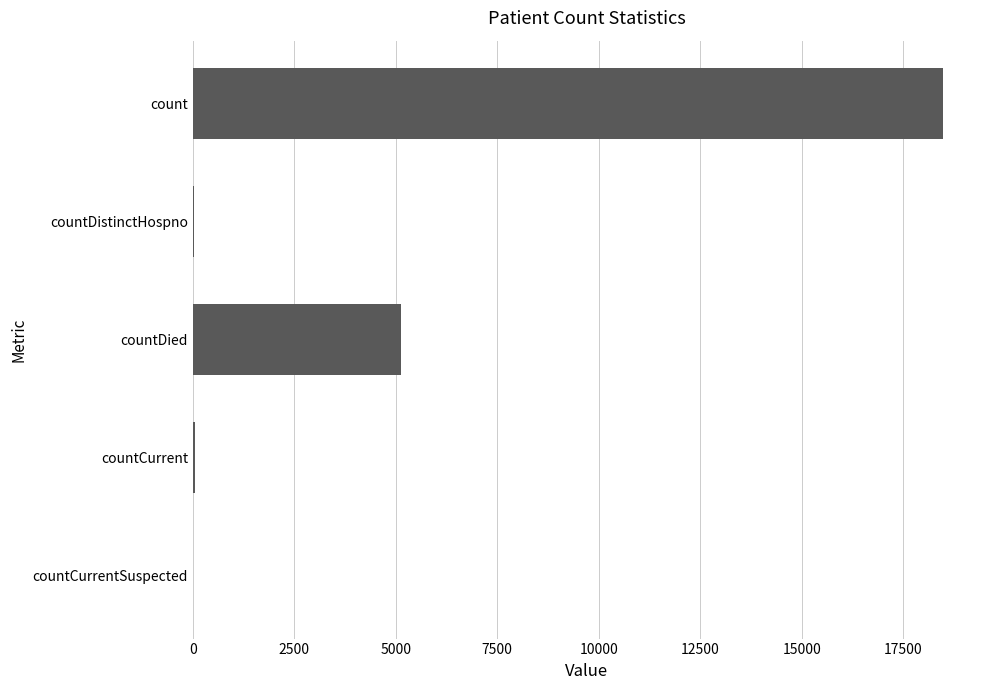

What is the maximum value shown in the chart?

18466